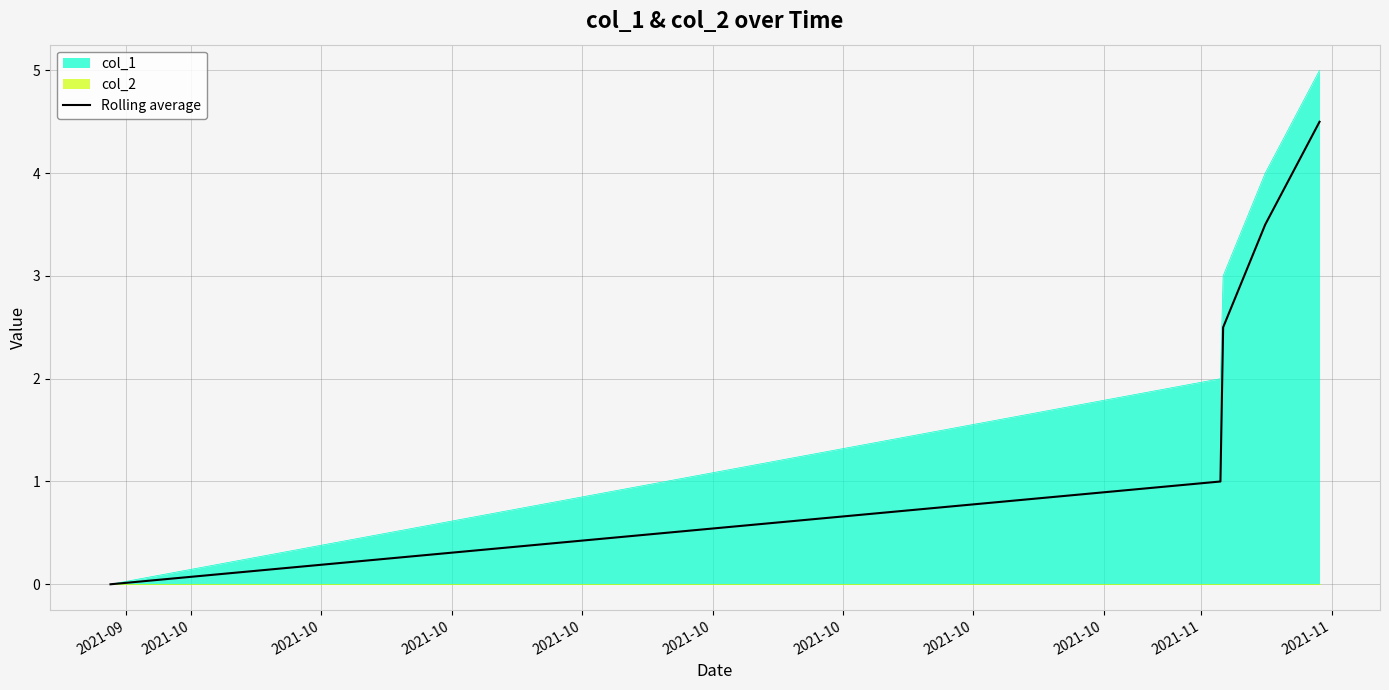

How many data points are less than 2?

2